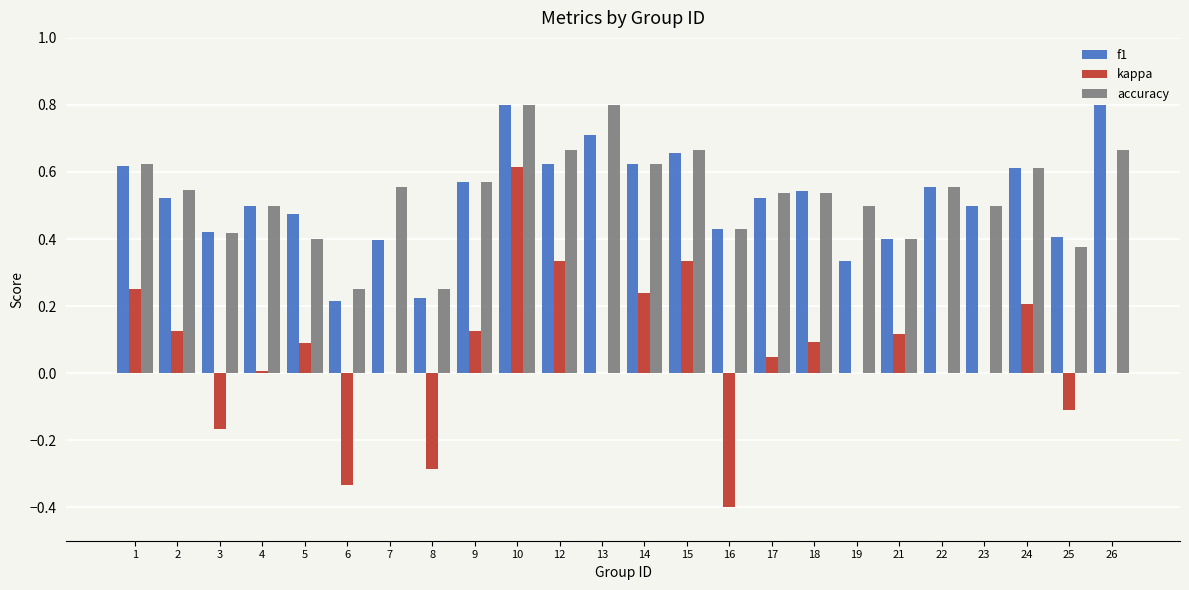

Is the value of f1 at 6 greater than the value of kappa at 10?

No